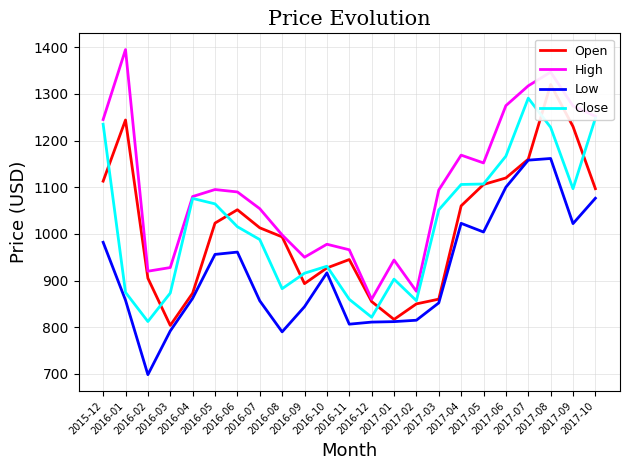

Is this an area chart (filled region under the line)?

No